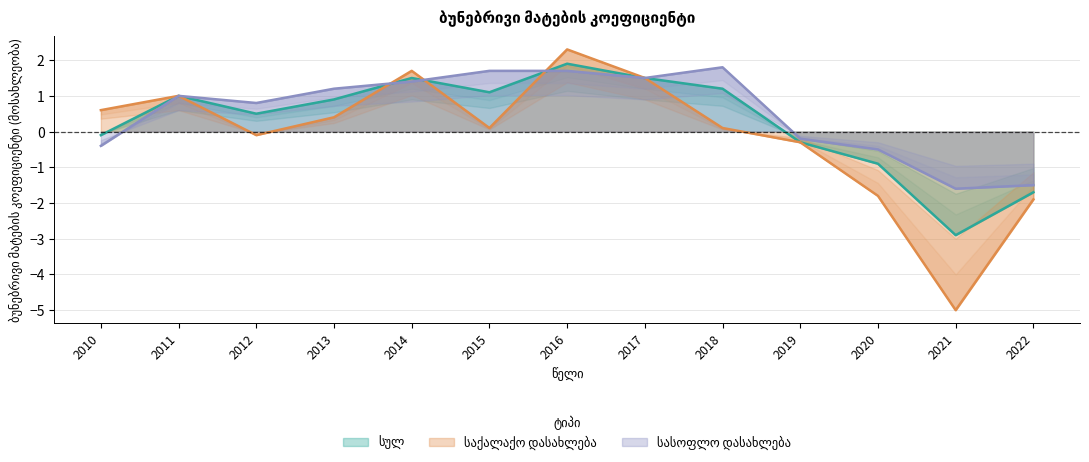

How many data points does each series have?

13